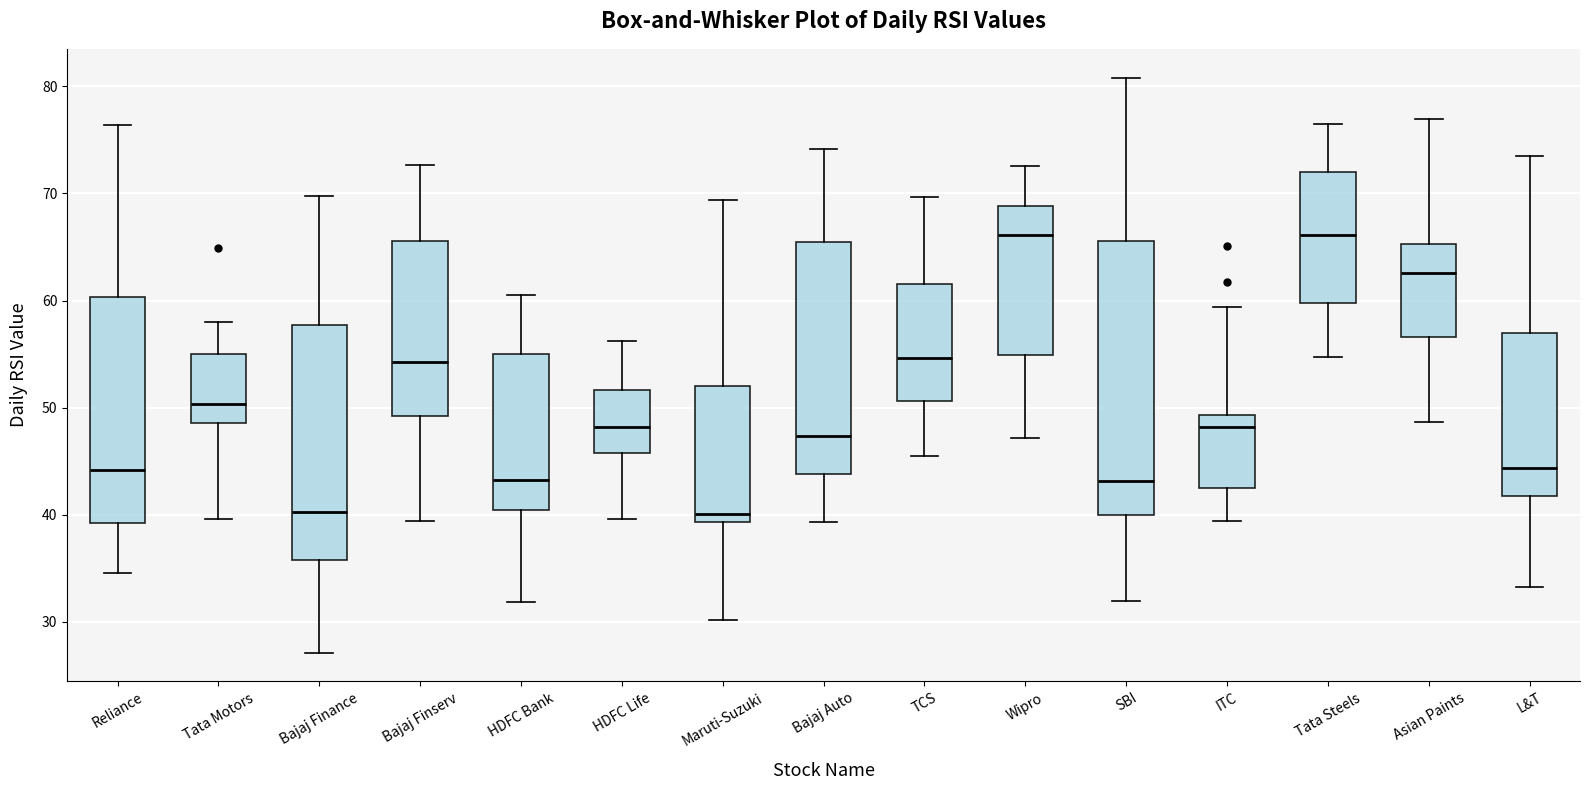

Where does the lower whisker of the box for Wipro end on the y-axis? The values are not printed on the chart, so give them approximately, as read against the axis.

47